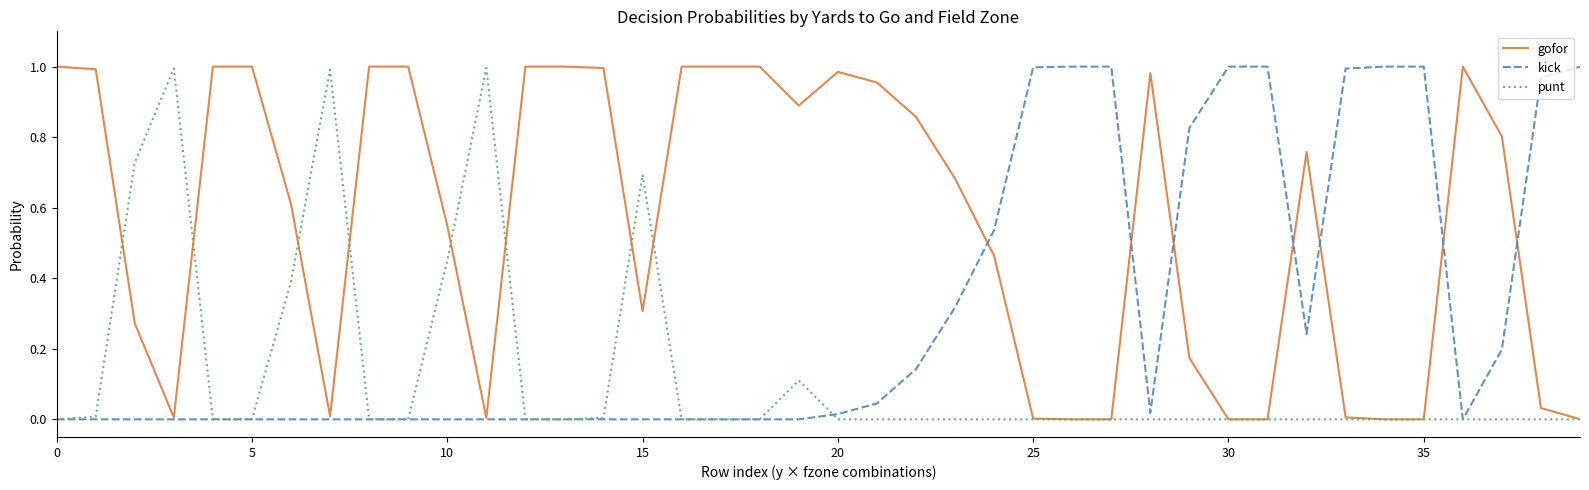

List the series in order of their overall mean, lowest first.

punt, kick, gofor